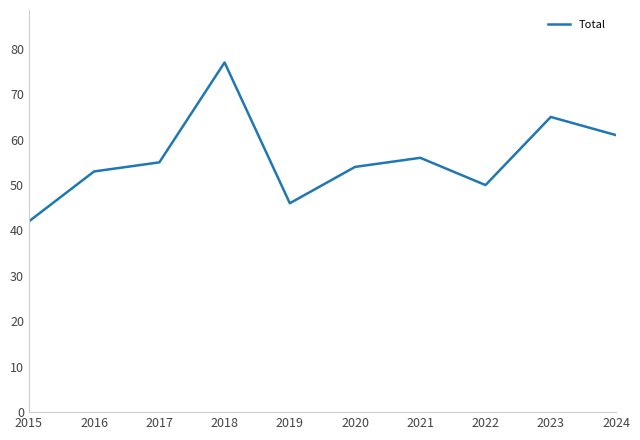

The chart shows a value of 65 at 2023. True or false?

True